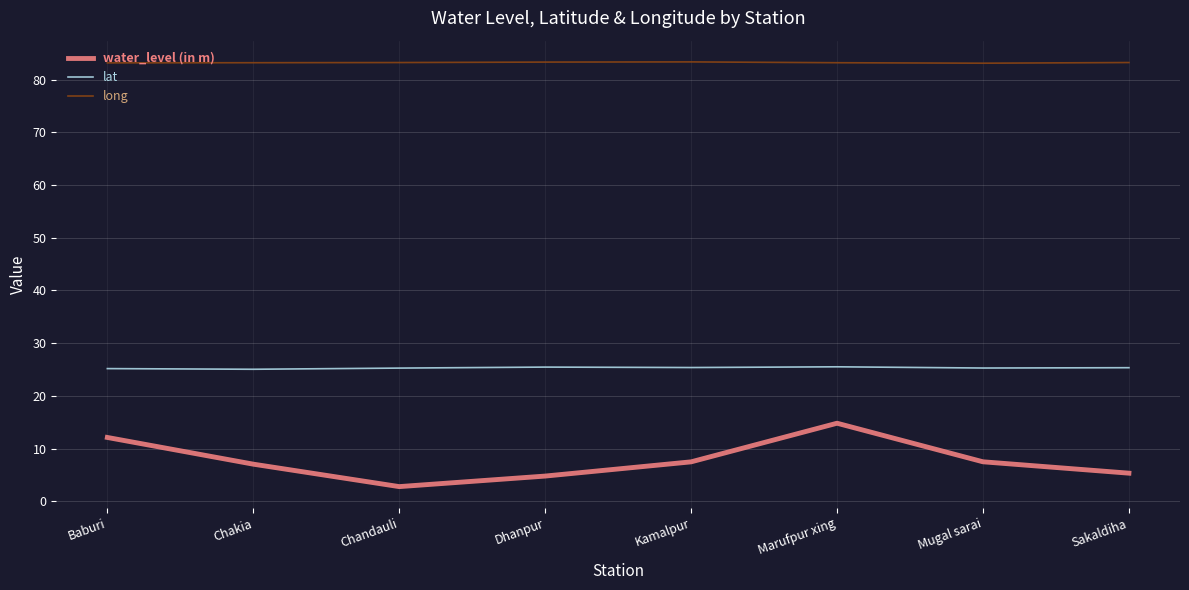

What is the average value of the long series?

83.2